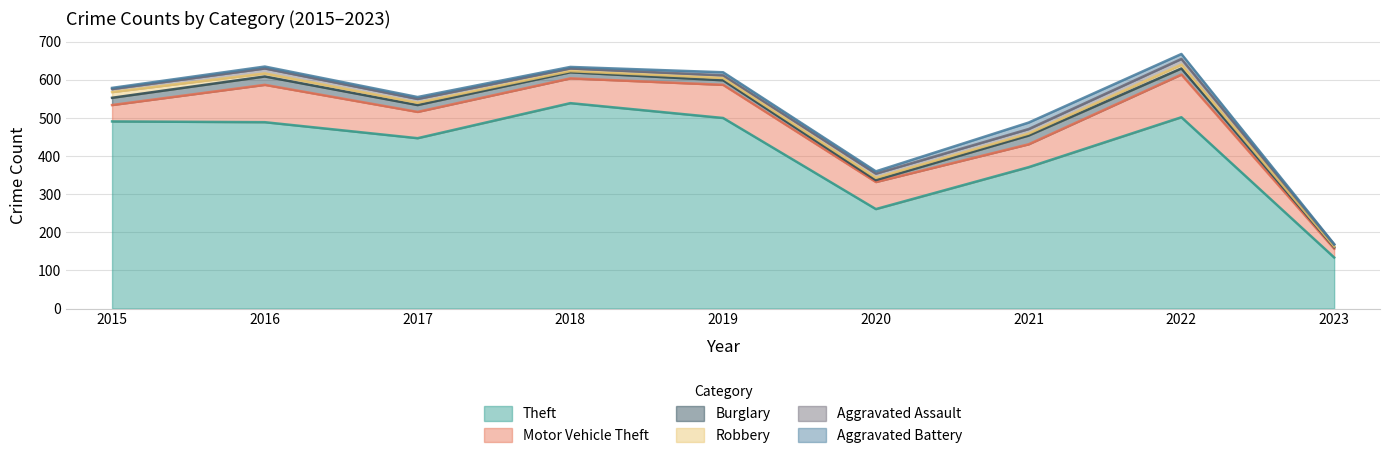

How many distinct data groups are displayed?

6